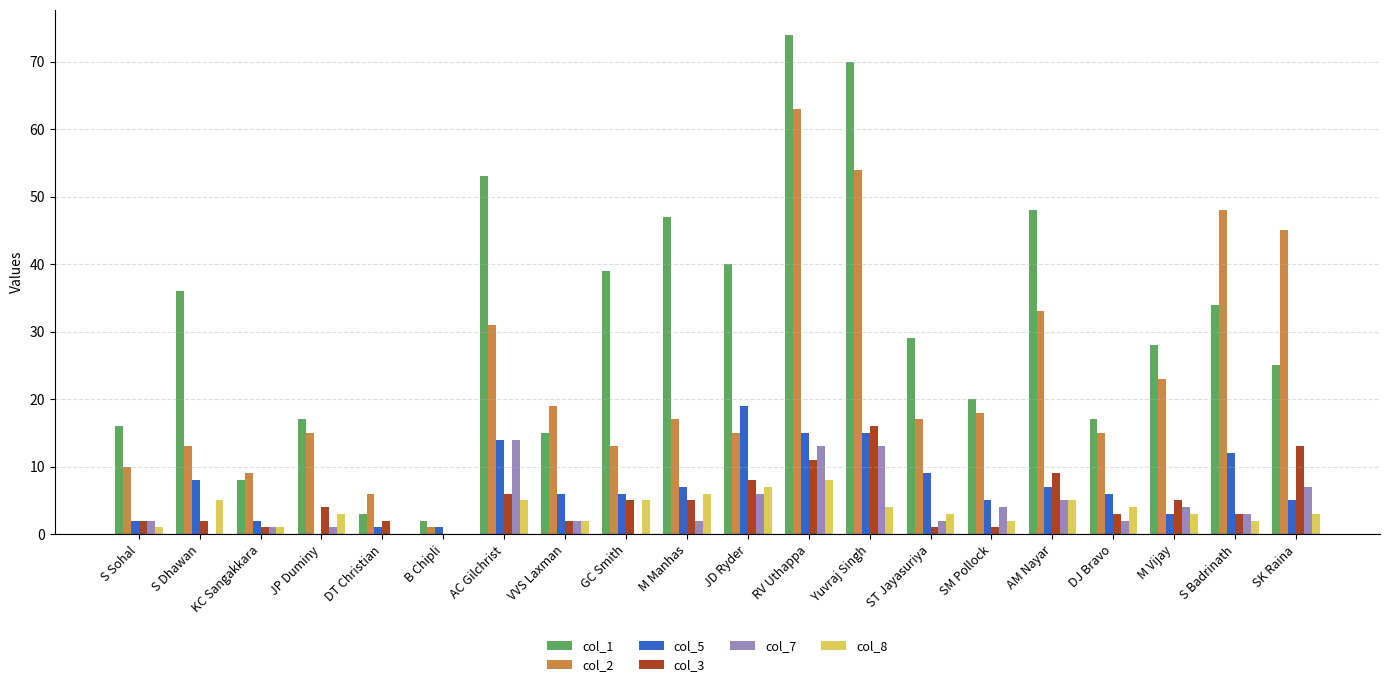

What is the sum of all col_2 values?

465